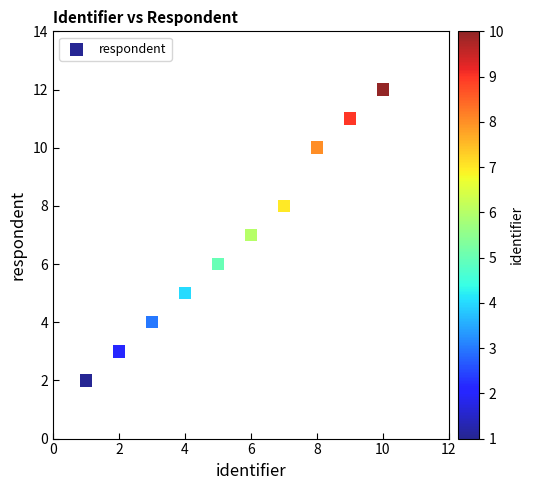

What is the range of Y values (max minus min)?

10